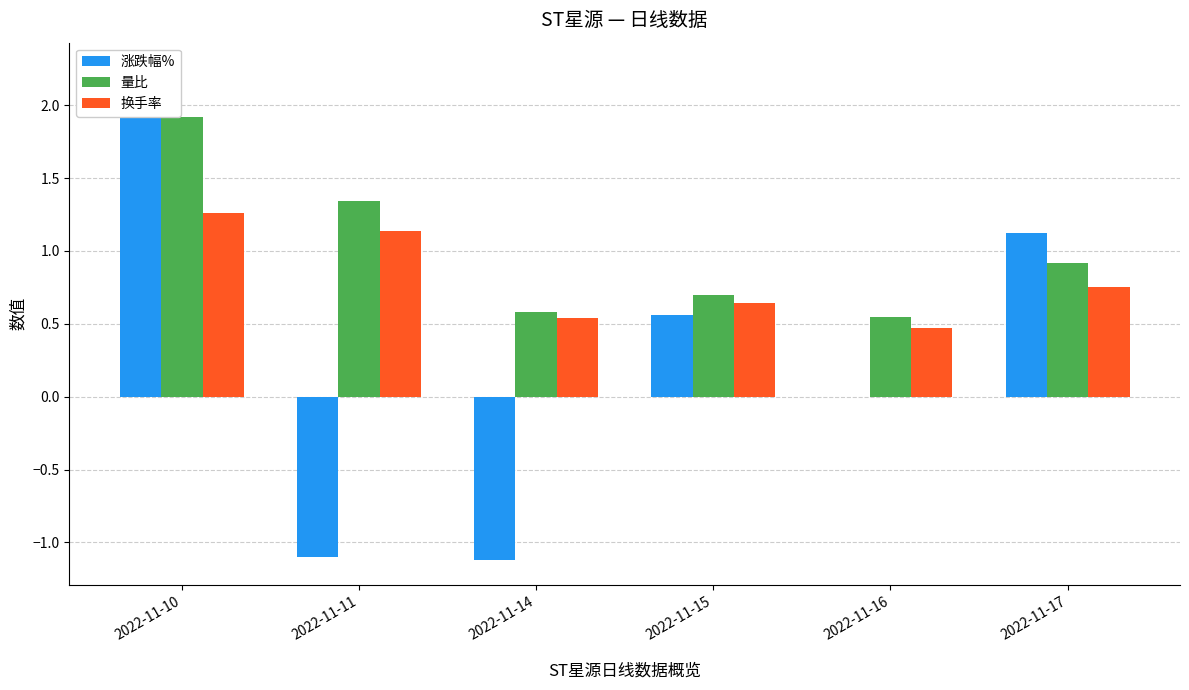

How many 换手率 values are between 0 and 1?

4